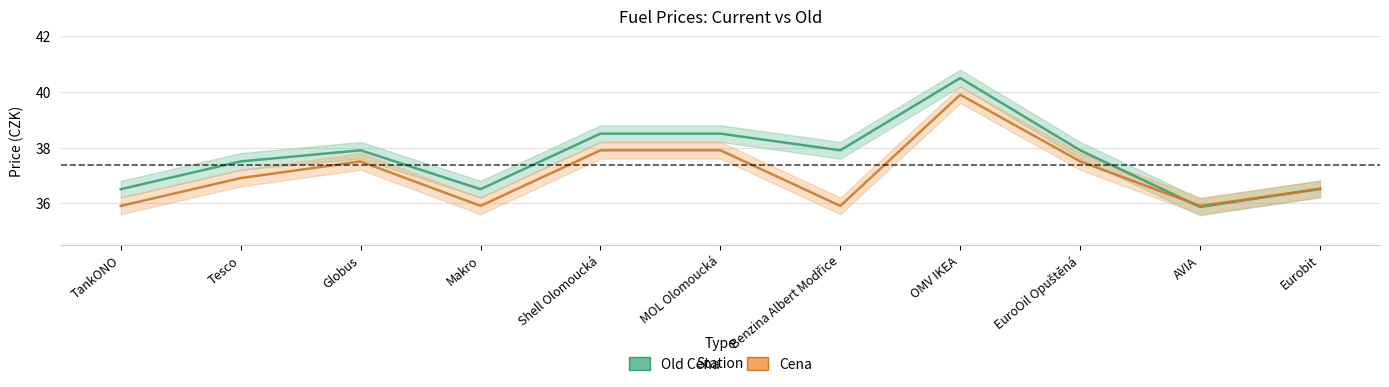

Reading right to left, list all the values displayed in this chart.

Old Cena: Eurobit=36.5	AVIA=35.9	EuroOil Opuštěná=37.9	OMV IKEA=40.5	Benzina Albert Modřice=37.9	MOL Olomoucká=38.5	Shell Olomoucká=38.5	Makro=36.5	Globus=37.9	Tesco=37.5	TankONO=36.5
Cena: Eurobit=36.5	AVIA=35.9	EuroOil Opuštěná=37.5	OMV IKEA=39.9	Benzina Albert Modřice=35.9	MOL Olomoucká=37.9	Shell Olomoucká=37.9	Makro=35.9	Globus=37.5	Tesco=36.9	TankONO=35.9